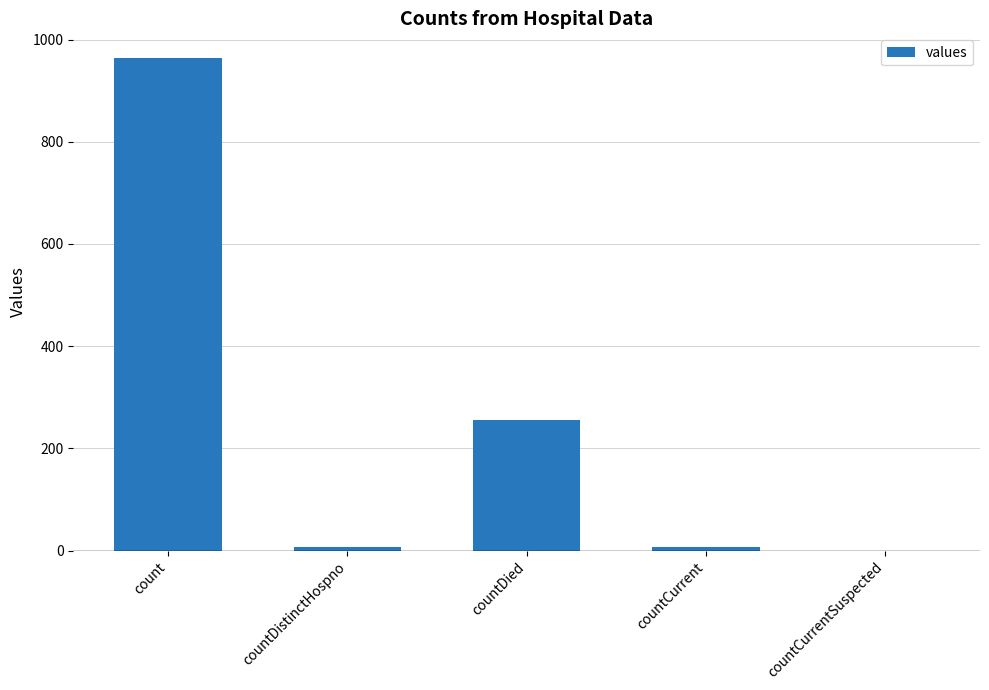

The value at countCurrentSuspected is -562. True or false?

False